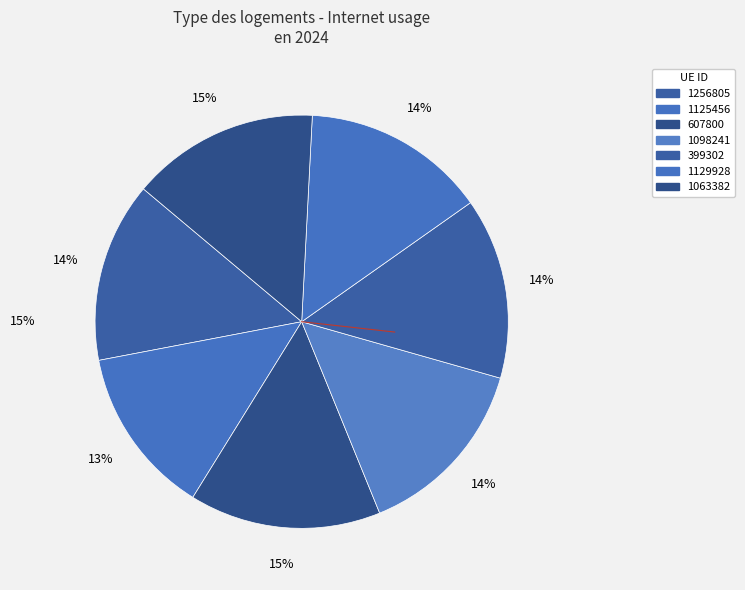

What is the smallest slice in the pie chart?

1125456